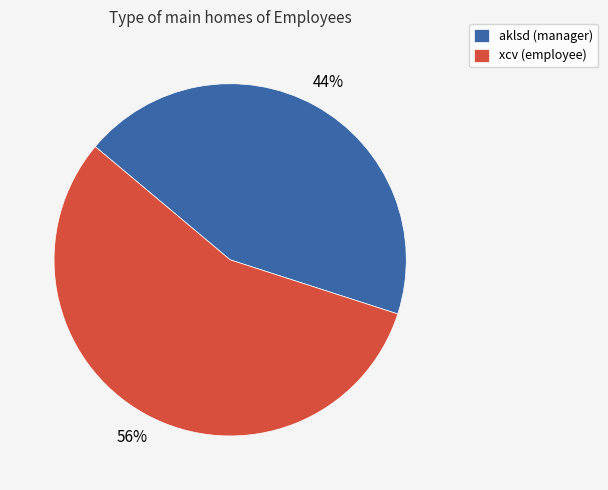

Which has a higher value, aklsd or xcv?

xcv